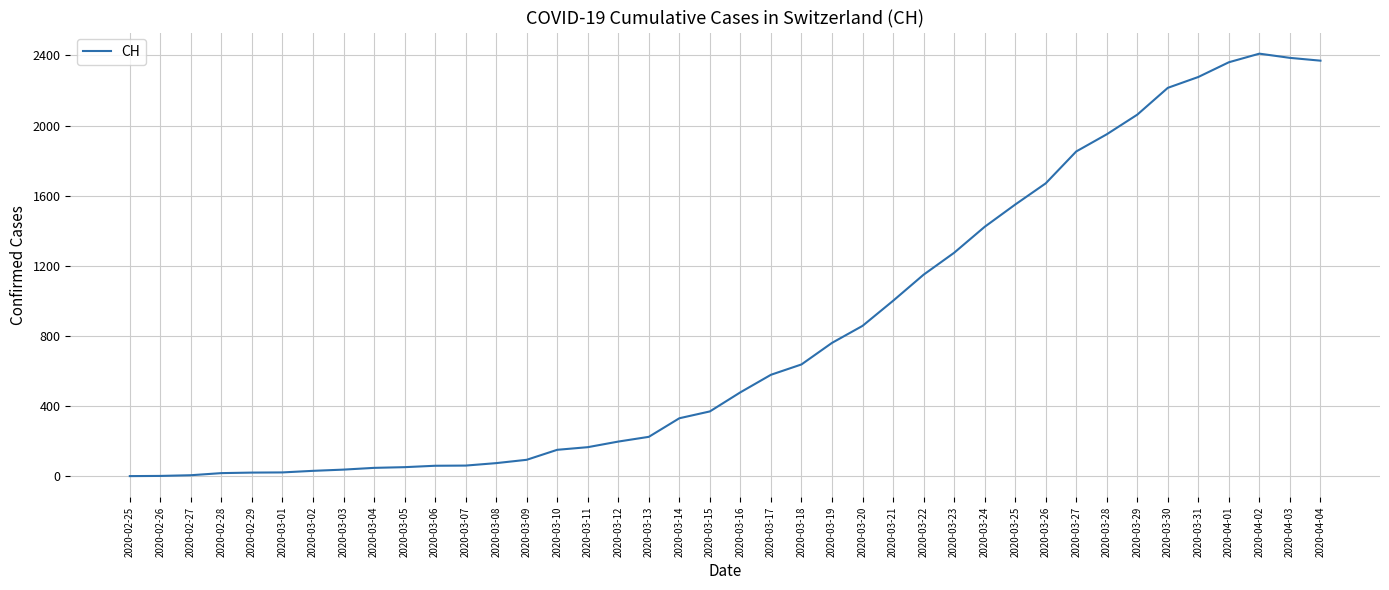

Is it true that the value at 2020-03-26 is 1670?

True